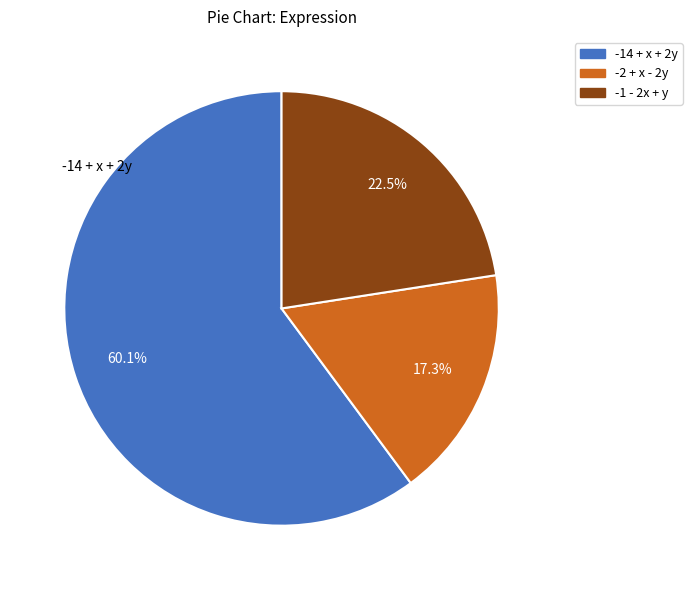

Is there a majority slice in this chart?

Yes